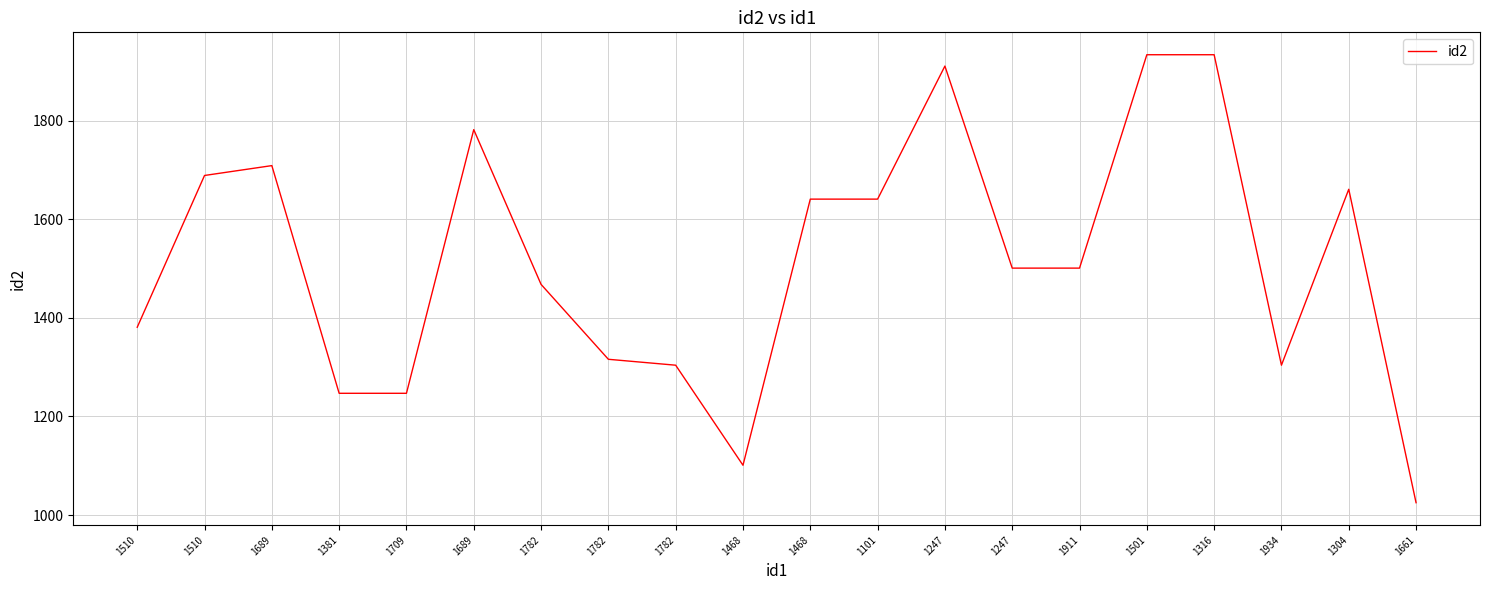

The value at 1510 is 931. True or false?

False